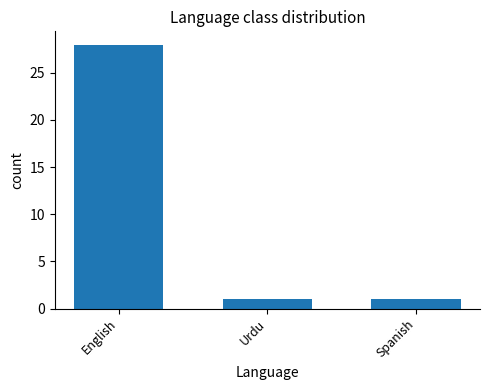

What is the minimum value shown in the chart?

1